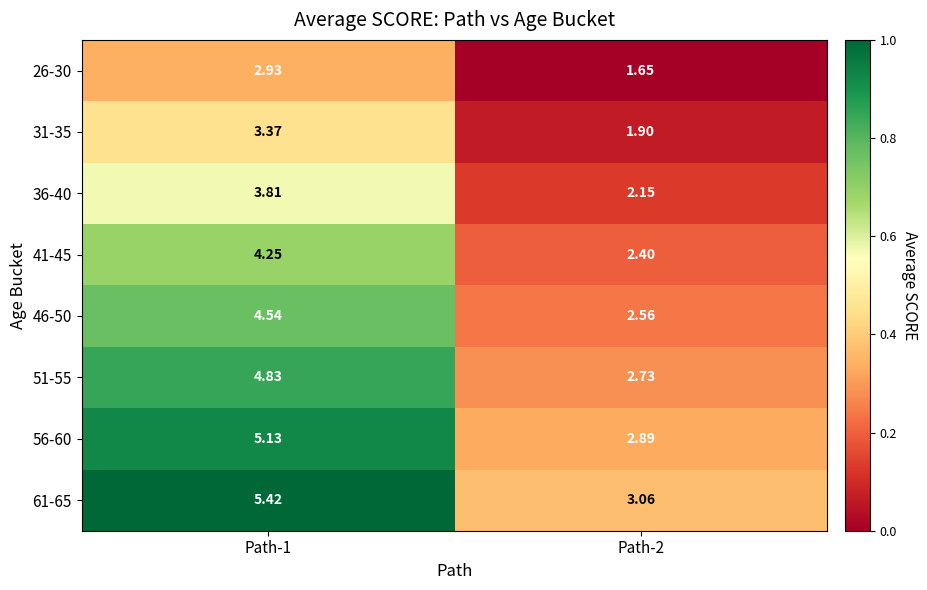

What is the total value across all series at Path-1?

34.3